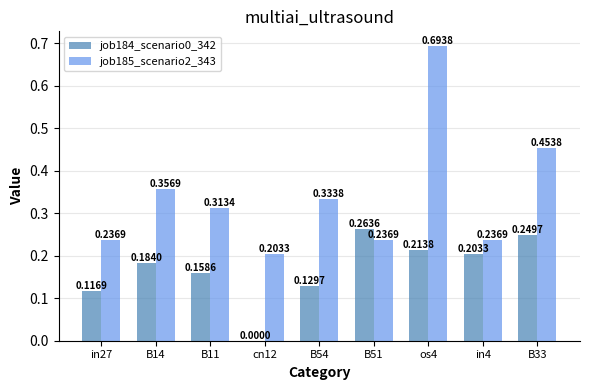

Which series changed the most between in27 and B11?

job185_scenario2_343